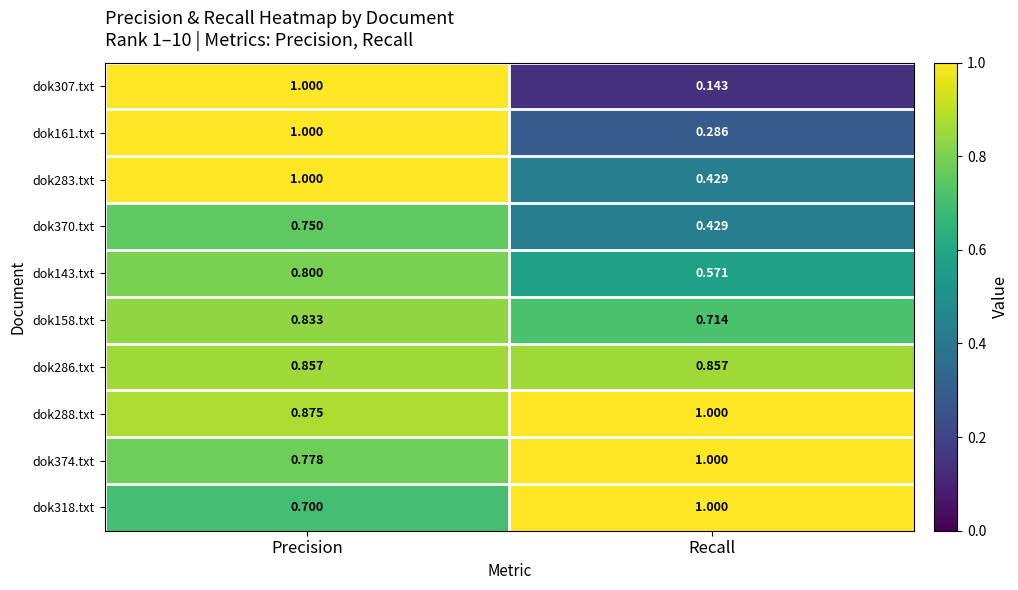

At which label is dok283.txt closest to 0?

Recall